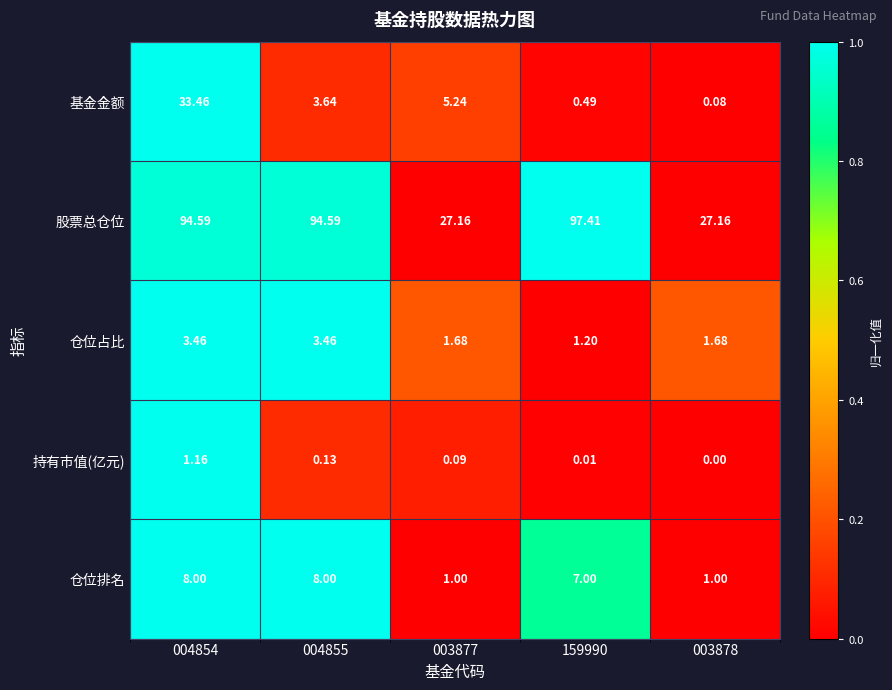

Which series has the largest total across all categories?

股票总仓位